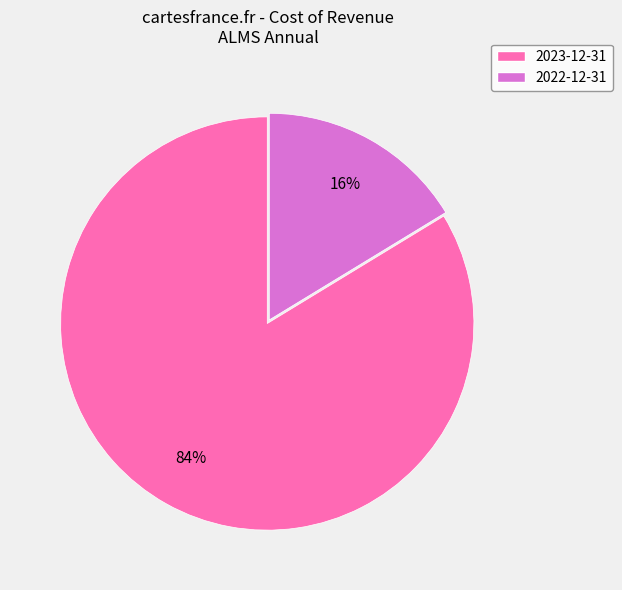

To the nearest percent, what is the average slice percentage?

50%